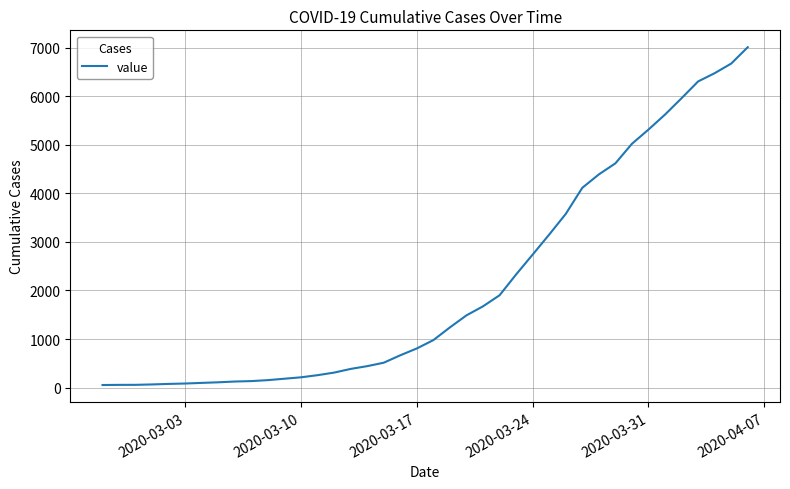

What is the maximum value shown in the chart?

7013